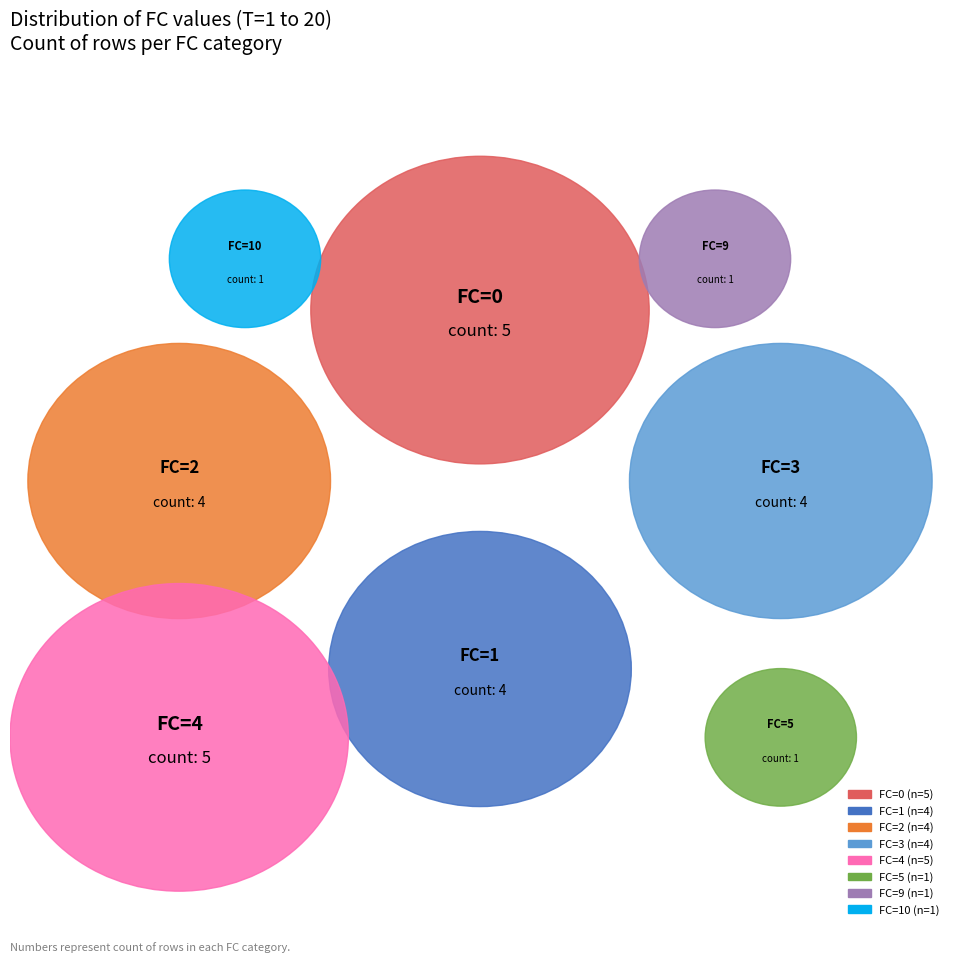

What is the largest slice in the pie chart?

FC=0